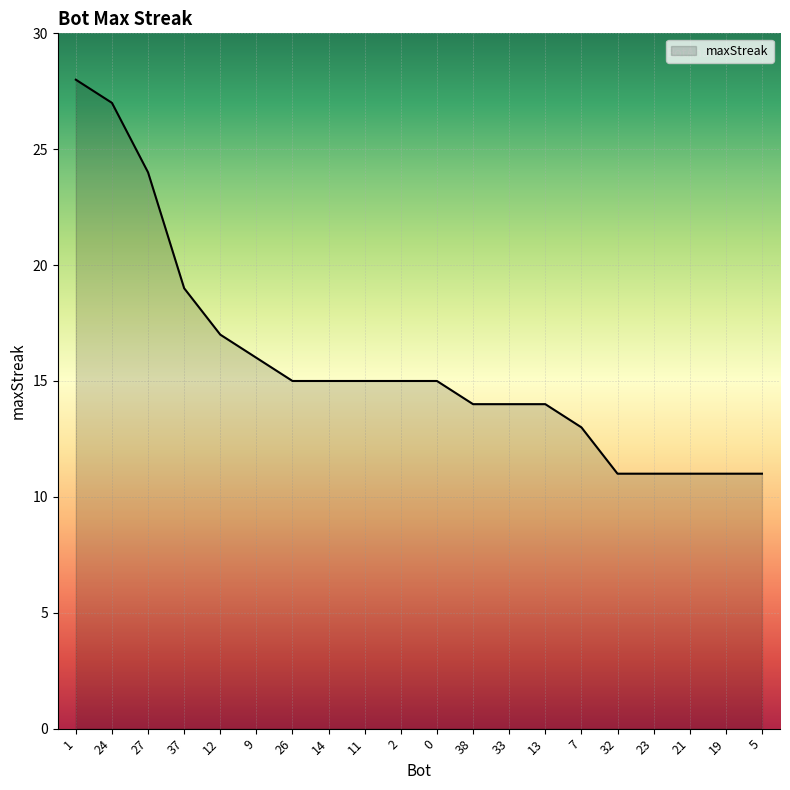

How many categories are shown in the chart?

20